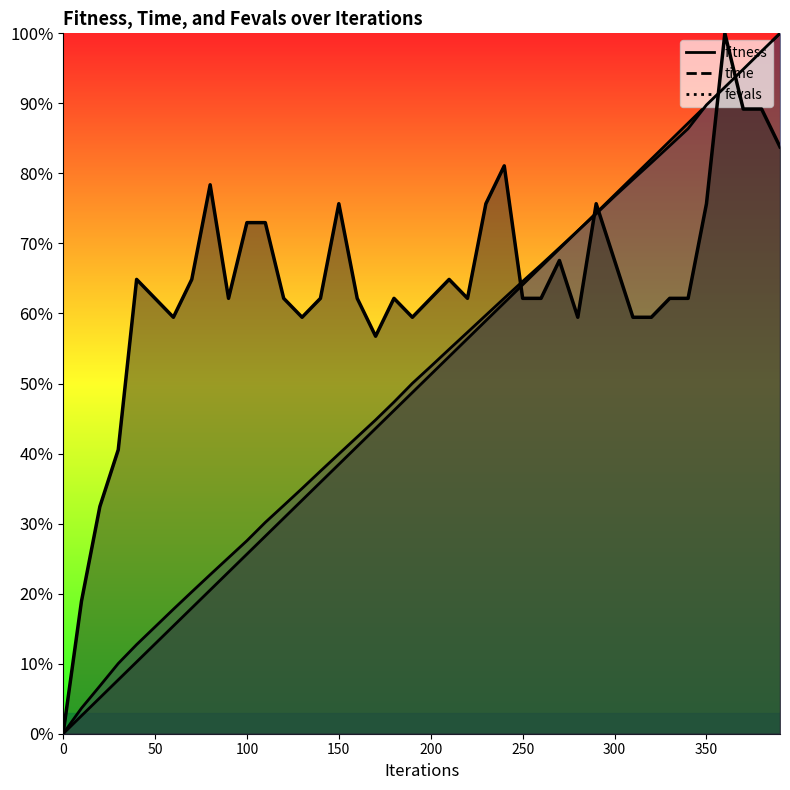

The time series shows 66.0 at 190. True or false?

False